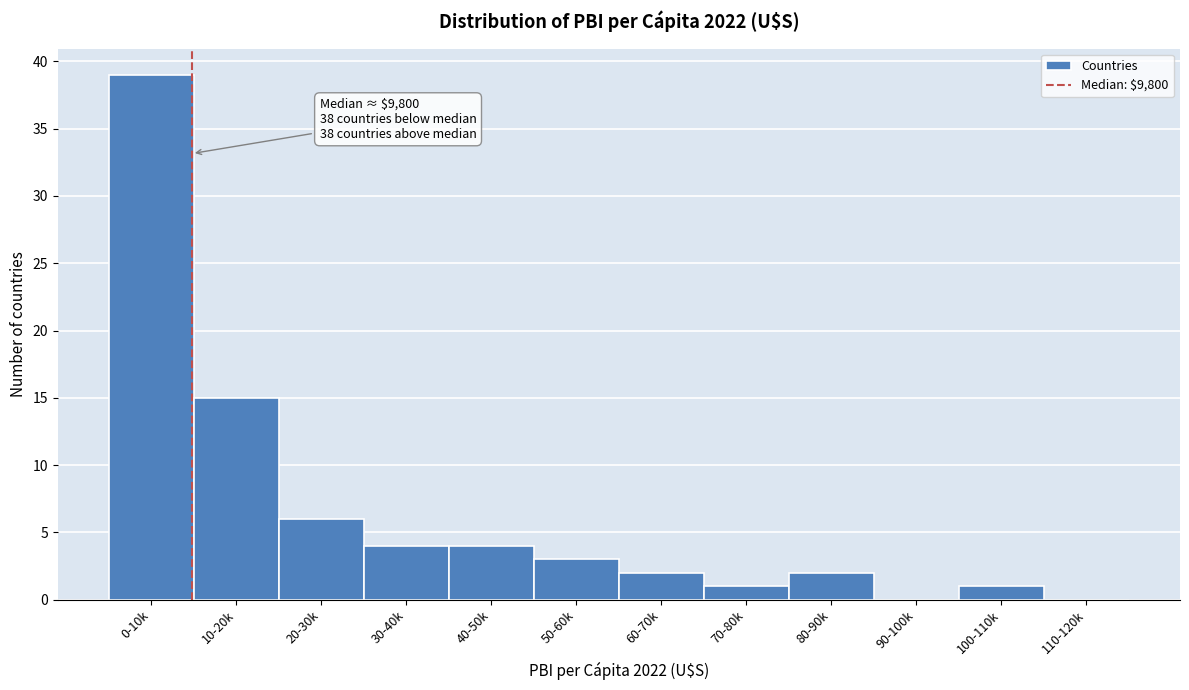

Reading left to right, extract all data points from this chart.

0-10k=39	10-20k=15	20-30k=6	30-40k=4	40-50k=4	50-60k=3	60-70k=2	70-80k=1	80-90k=2	90-100k=0	100-110k=1	110-120k=0